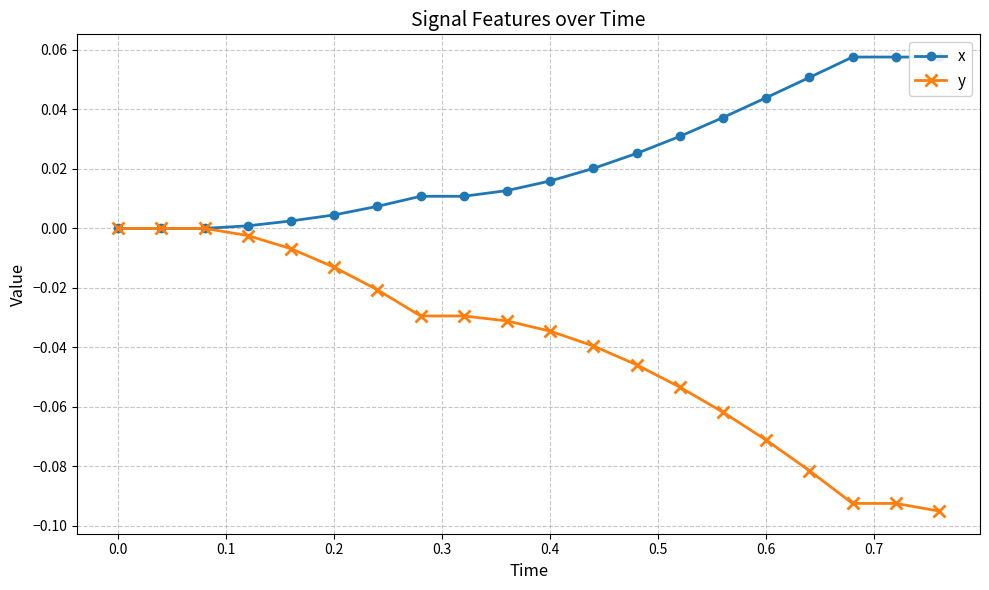

List the series in order of their peak value, highest first.

x, y